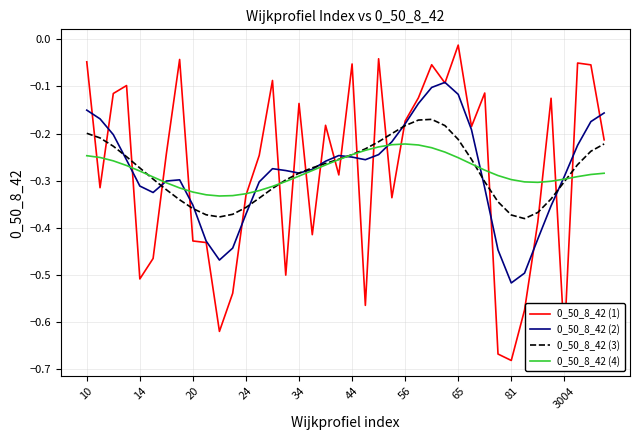

At which label does 0_50_8_42 (1) reach its peak?

65